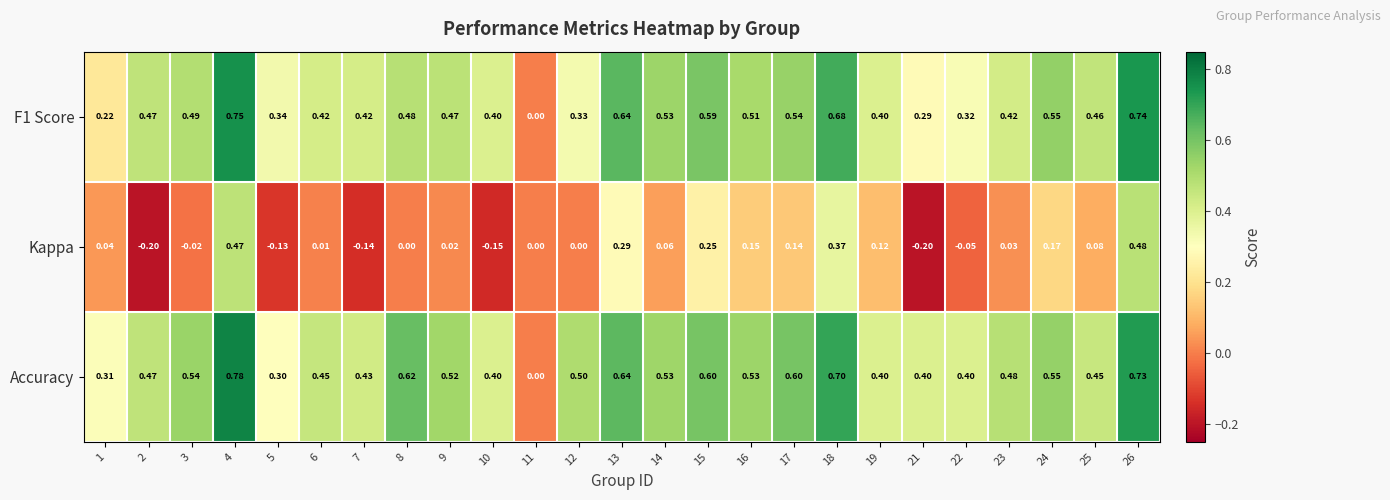

Which series has the largest total across all categories?

Accuracy